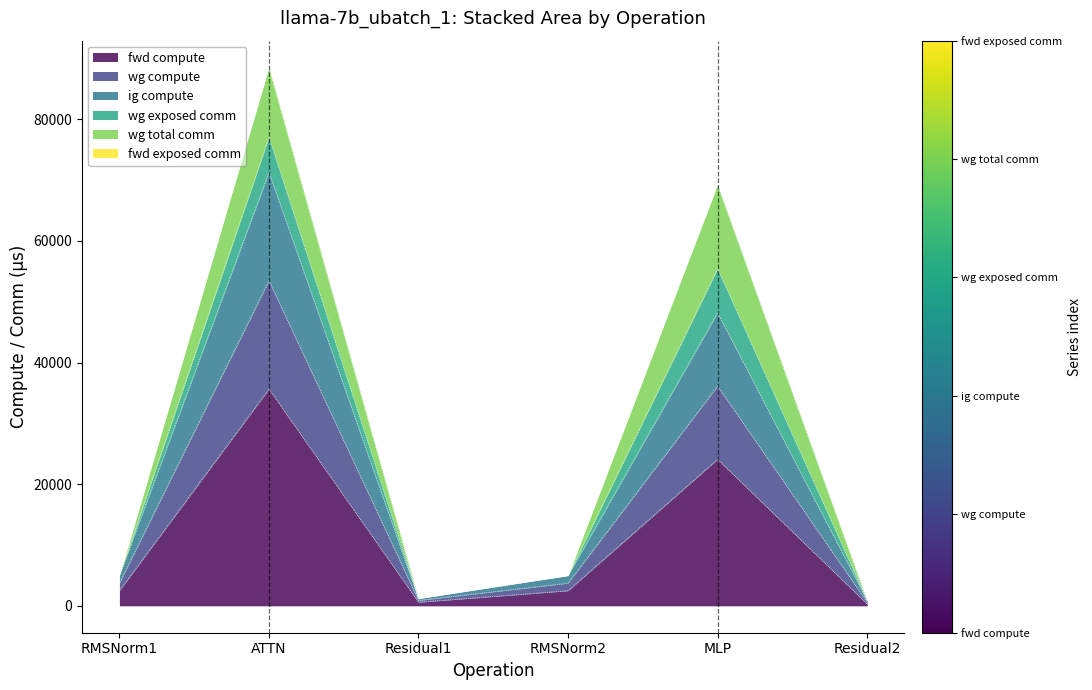

Which label corresponds to the largest value in the chart?

ATTN